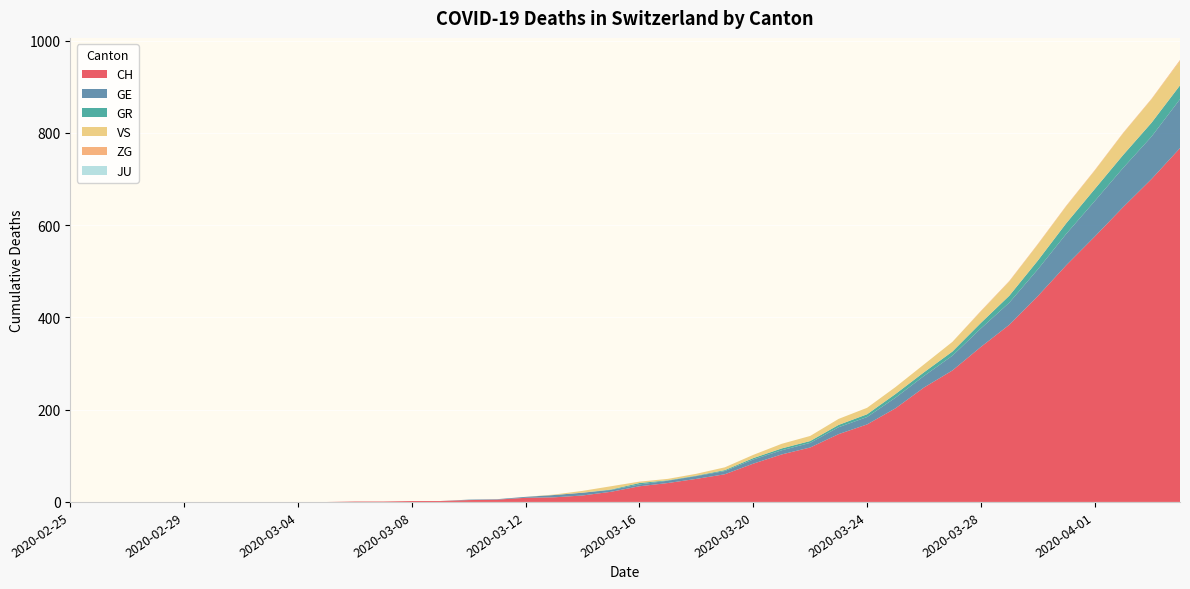

Reading right to left, extract all data points from this chart.

CH: 2020-04-04=767	2020-04-03=700	2020-04-02=639	2020-04-01=575	2020-03-31=513	2020-03-30=446	2020-03-29=384	2020-03-28=336	2020-03-27=285	2020-03-26=248	2020-03-25=203	2020-03-24=168	2020-03-23=147	2020-03-22=118	2020-03-21=103	2020-03-20=83	2020-03-19=60	2020-03-18=50	2020-03-17=41	2020-03-16=34	2020-03-15=22	2020-03-14=14	2020-03-13=10	2020-03-12=9	2020-03-11=5	2020-03-10=4	2020-03-09=2	2020-03-08=2	2020-03-07=1	2020-03-06=1	2020-03-05=0	2020-03-04=0	2020-03-03=0	2020-03-02=0	2020-03-01=0	2020-02-29=0	2020-02-28=0	2020-02-27=0	2020-02-26=0	2020-02-25=0
GE: 2020-04-04=106	2020-04-03=92	2020-04-02=85	2020-04-01=77	2020-03-31=68	2020-03-30=58	2020-03-29=48	2020-03-28=40	2020-03-27=32	2020-03-26=25	2020-03-25=23	2020-03-24=16	2020-03-23=15	2020-03-22=10	2020-03-21=9	2020-03-20=9	2020-03-19=7	2020-03-18=6	2020-03-17=5	2020-03-16=4	2020-03-15=4	2020-03-14=6	2020-03-13=5	2020-03-12=2	2020-03-11=1	2020-03-10=1	2020-03-09=0	2020-03-08=0	2020-03-07=0	2020-03-06=0	2020-03-05=0	2020-03-04=0	2020-03-03=0	2020-03-02=0	2020-03-01=0	2020-02-29=0	2020-02-28=0	2020-02-27=0	2020-02-26=0	2020-02-25=0
GR: 2020-04-04=30	2020-04-03=30	2020-04-02=28	2020-04-01=26	2020-03-31=23	2020-03-30=19	2020-03-29=15	2020-03-28=12	2020-03-27=9	2020-03-26=8	2020-03-25=8	2020-03-24=6	2020-03-23=5	2020-03-22=4	2020-03-21=4	2020-03-20=3	2020-03-19=2	2020-03-18=1	2020-03-17=1	2020-03-16=3	2020-03-15=1	2020-03-14=0	2020-03-13=0	2020-03-12=0	2020-03-11=0	2020-03-10=0	2020-03-09=0	2020-03-08=0	2020-03-07=0	2020-03-06=0	2020-03-05=0	2020-03-04=0	2020-03-03=0	2020-03-02=0	2020-03-01=0	2020-02-29=0	2020-02-28=0	2020-02-27=0	2020-02-26=0	2020-02-25=0
VS: 2020-04-04=53	2020-04-03=51	2020-04-02=47	2020-04-01=40	2020-03-31=37	2020-03-30=35	2020-03-29=31	2020-03-28=25	2020-03-27=21	2020-03-26=17	2020-03-25=15	2020-03-24=14	2020-03-23=13	2020-03-22=11	2020-03-21=10	2020-03-20=7	2020-03-19=6	2020-03-18=4	2020-03-17=3	2020-03-16=3	2020-03-15=7	2020-03-14=4	2020-03-13=1	2020-03-12=0	2020-03-11=0	2020-03-10=0	2020-03-09=0	2020-03-08=0	2020-03-07=0	2020-03-06=0	2020-03-05=0	2020-03-04=0	2020-03-03=0	2020-03-02=0	2020-03-01=0	2020-02-29=0	2020-02-28=0	2020-02-27=0	2020-02-26=0	2020-02-25=0
ZG: 2020-04-04=2	2020-04-03=1	2020-04-02=1	2020-04-01=1	2020-03-31=1	2020-03-30=1	2020-03-29=1	2020-03-28=1	2020-03-27=0	2020-03-26=0	2020-03-25=0	2020-03-24=0	2020-03-23=0	2020-03-22=0	2020-03-21=0	2020-03-20=0	2020-03-19=0	2020-03-18=0	2020-03-17=0	2020-03-16=0	2020-03-15=0	2020-03-14=0	2020-03-13=0	2020-03-12=0	2020-03-11=0	2020-03-10=0	2020-03-09=0	2020-03-08=0	2020-03-07=0	2020-03-06=0	2020-03-05=0	2020-03-04=0	2020-03-03=0	2020-03-02=0	2020-03-01=0	2020-02-29=0	2020-02-28=0	2020-02-27=0	2020-02-26=0	2020-02-25=0
JU: 2020-04-04=0	2020-04-03=0	2020-04-02=0	2020-04-01=0	2020-03-31=0	2020-03-30=0	2020-03-29=0	2020-03-28=0	2020-03-27=0	2020-03-26=0	2020-03-25=0	2020-03-24=0	2020-03-23=0	2020-03-22=0	2020-03-21=0	2020-03-20=0	2020-03-19=0	2020-03-18=0	2020-03-17=0	2020-03-16=0	2020-03-15=0	2020-03-14=0	2020-03-13=0	2020-03-12=0	2020-03-11=0	2020-03-10=0	2020-03-09=0	2020-03-08=0	2020-03-07=0	2020-03-06=0	2020-03-05=0	2020-03-04=0	2020-03-03=0	2020-03-02=0	2020-03-01=0	2020-02-29=0	2020-02-28=0	2020-02-27=0	2020-02-26=0	2020-02-25=0